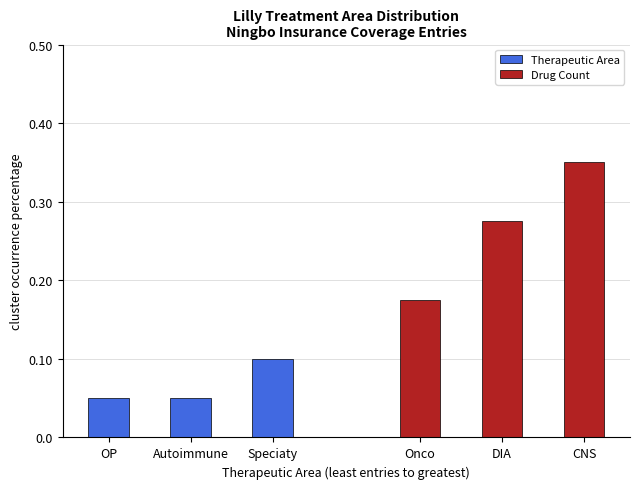

The value of Drug Count at CNS is 0.6. True or false?

False